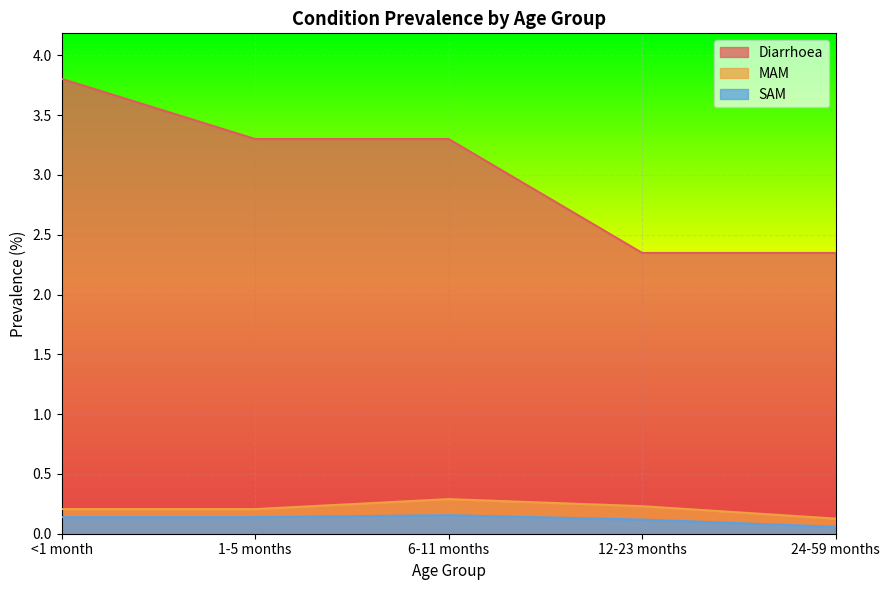

True or false: Diarrhoea has a value of 3.3 at 1-5 months.

True